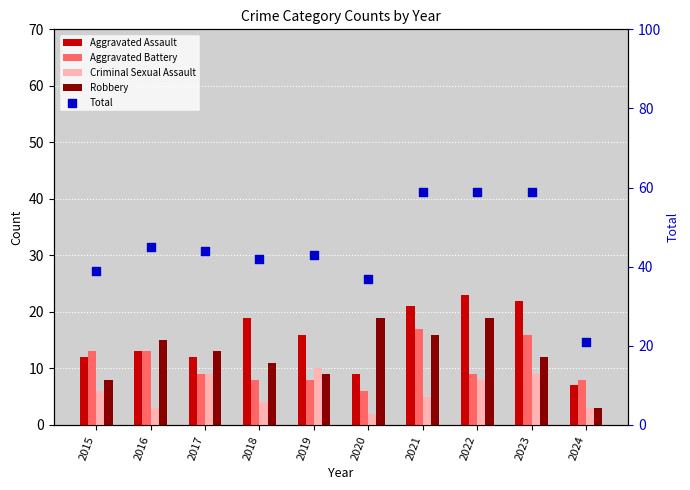

At how many categories does at least one series exceed 56?

3